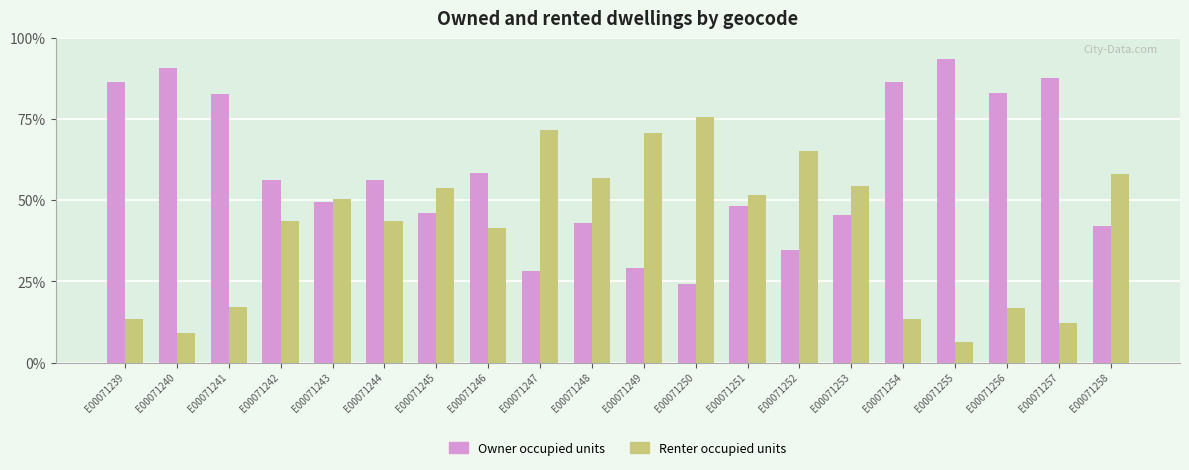

How many values in the Owner occupied units series exceed 56?

10